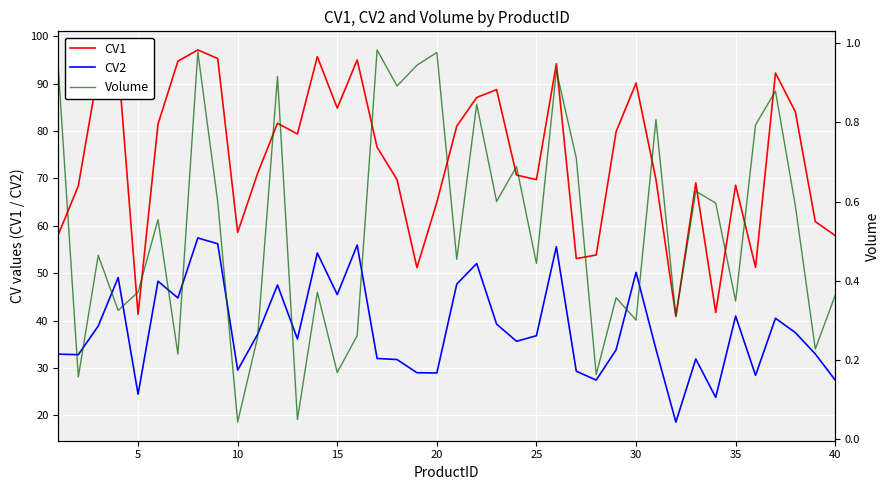

How many values in the CV2 series exceed 36?

21